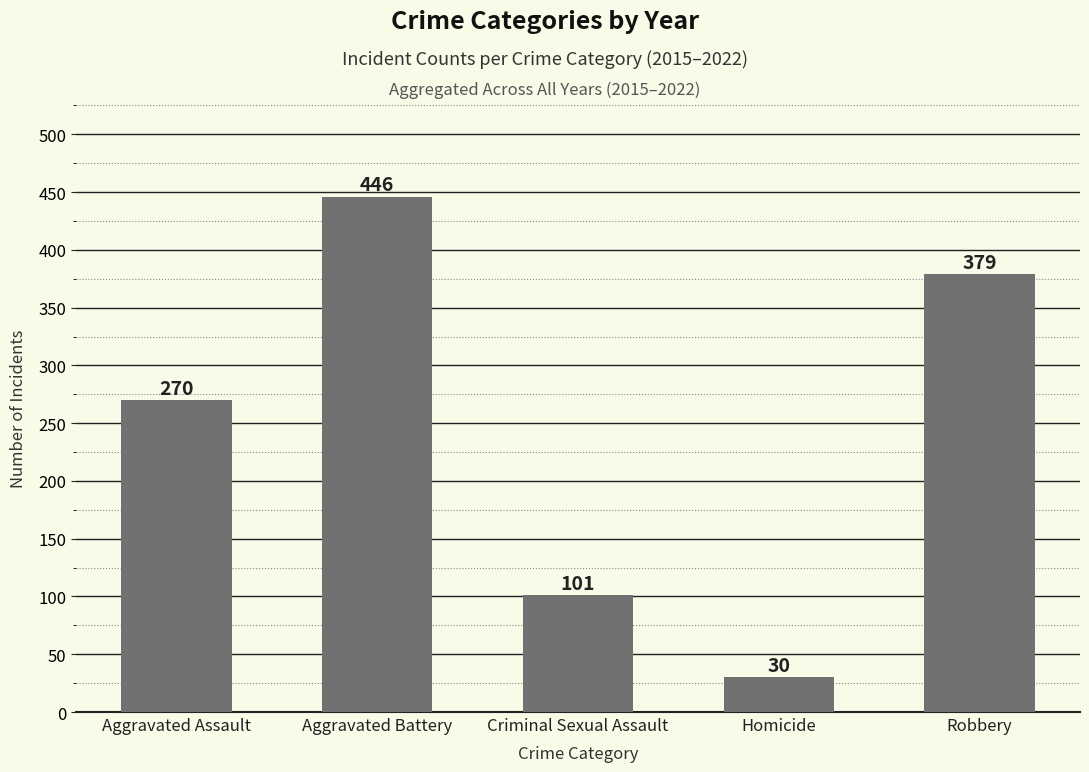

List the labels in order of value, smallest first.

Homicide, Criminal Sexual Assault, Aggravated Assault, Robbery, Aggravated Battery